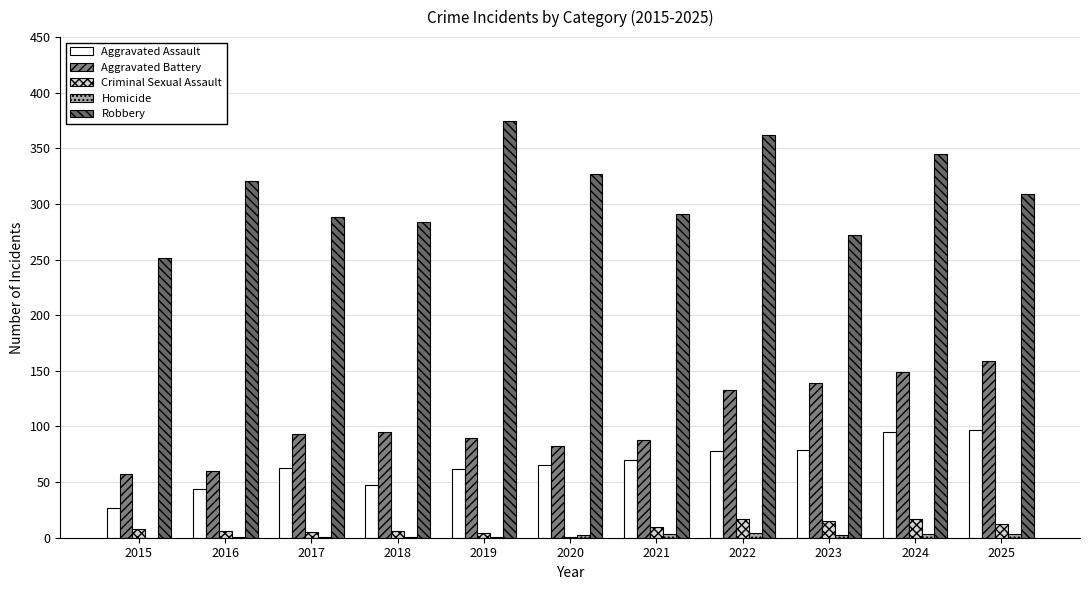

Is it true that Robbery equals 588 at 2022?

False